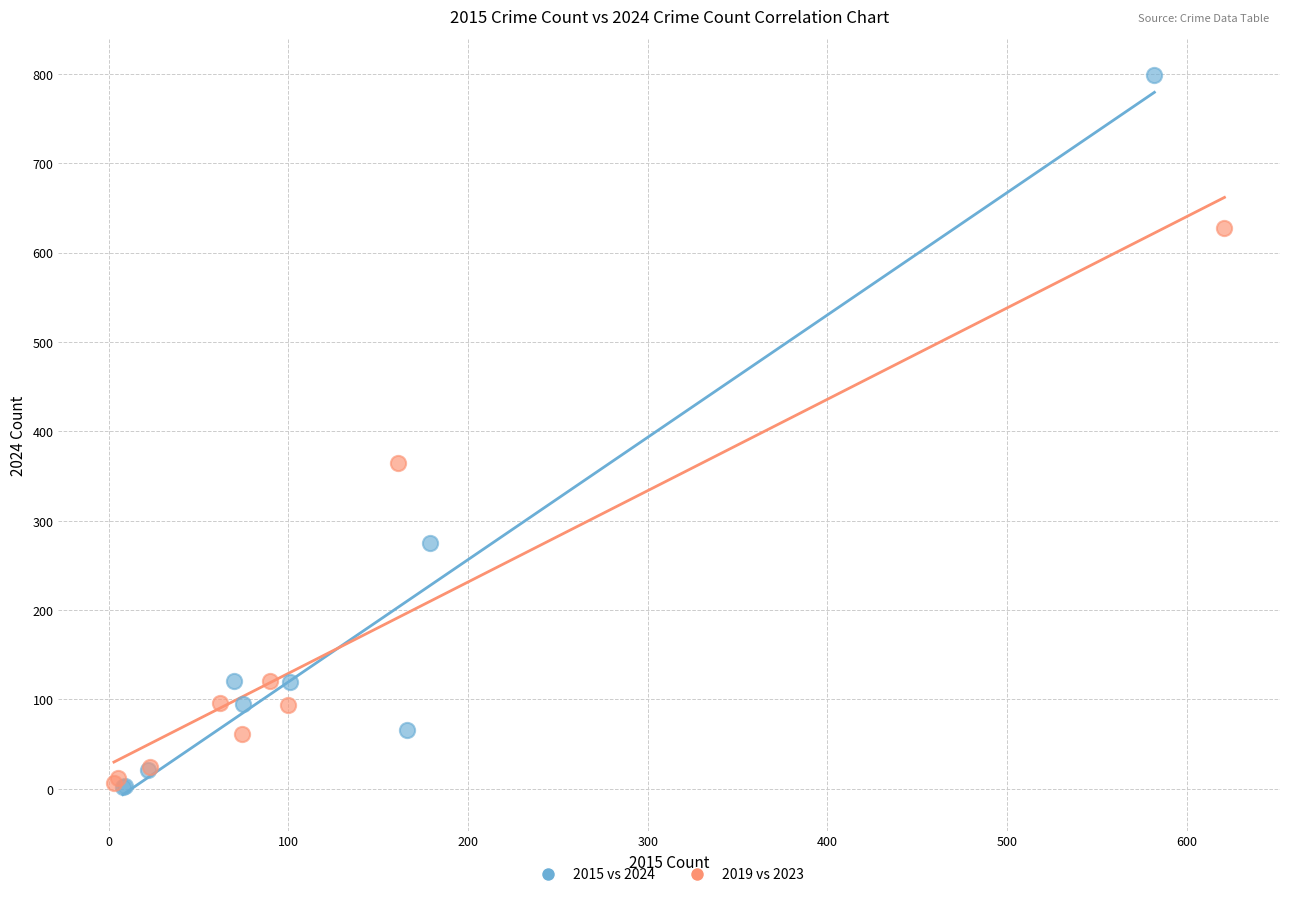

Which series reaches the maximum Y coordinate?

2015 vs 2024